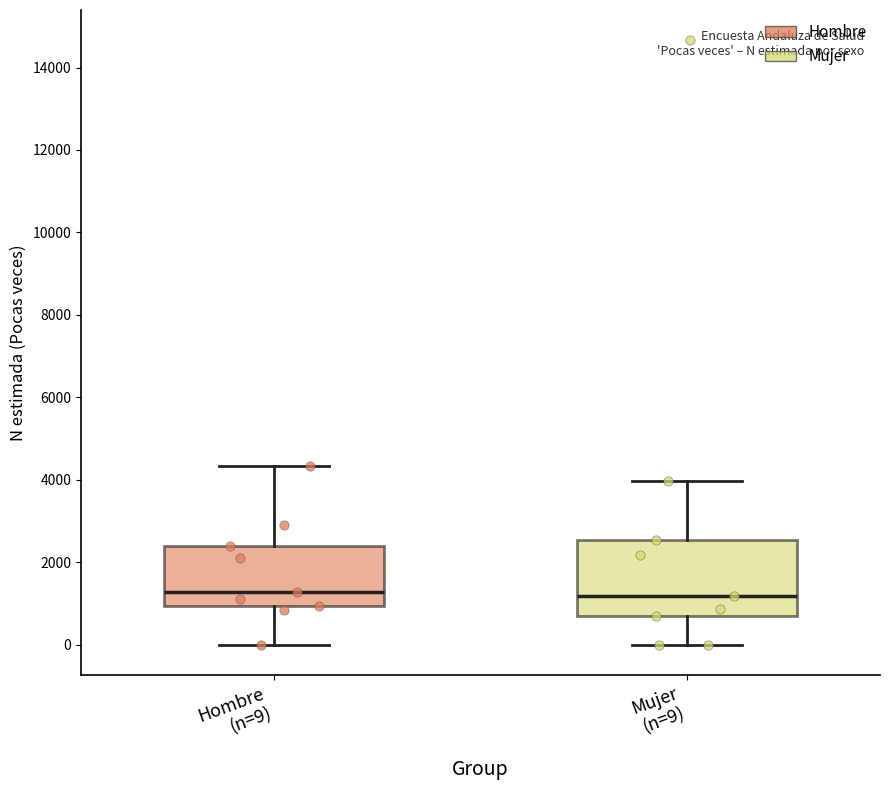

Reading left to right, transcribe this box plot: for each box, give where its median line is, the range the box spans, and where its two whiskers end, as read against the y-axis. The values are not printed on the chart, so give them approximately, as read against the axis.

Hombre (n=9): median 1200, box 1000 to 2400, whiskers 0 to 4400
Mujer (n=9): median 1200, box 600 to 2600, whiskers 0 to 4000